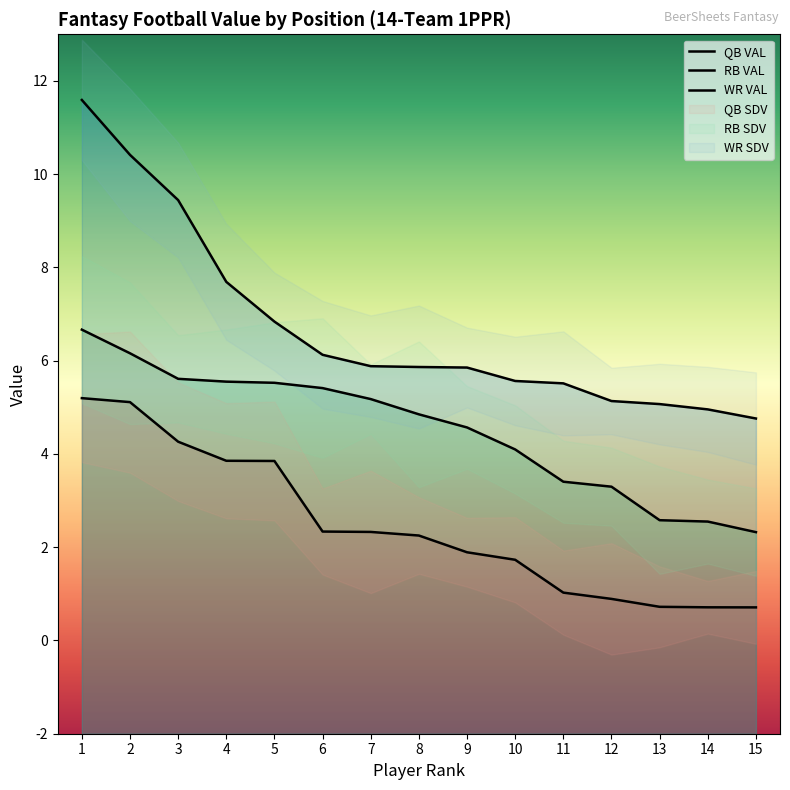

The value of WR VAL at 13 is 5.1. True or false?

True